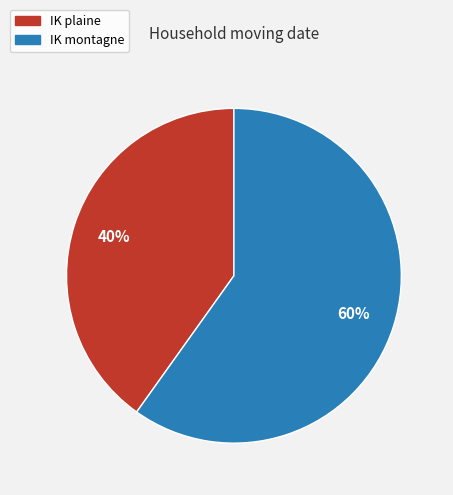

To the nearest percent, what portion does IK plaine represent?

40%